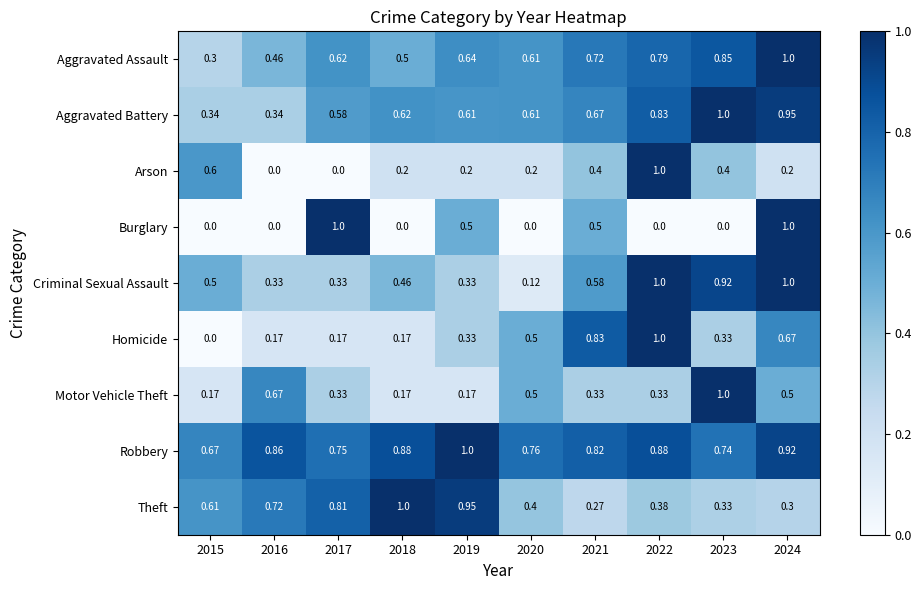

Between 2015 and 2017, which series saw the biggest shift?

Burglary